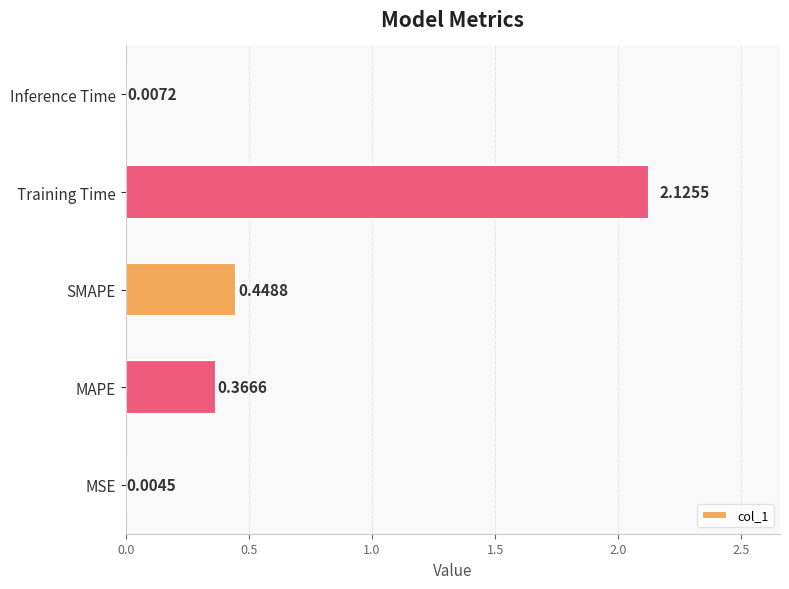

At which category does the chart reach its peak across all series?

Training Time